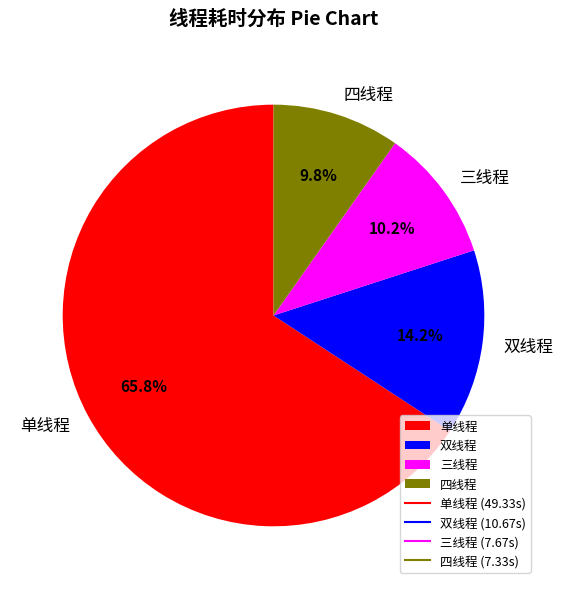

Is there a majority slice in this chart?

Yes